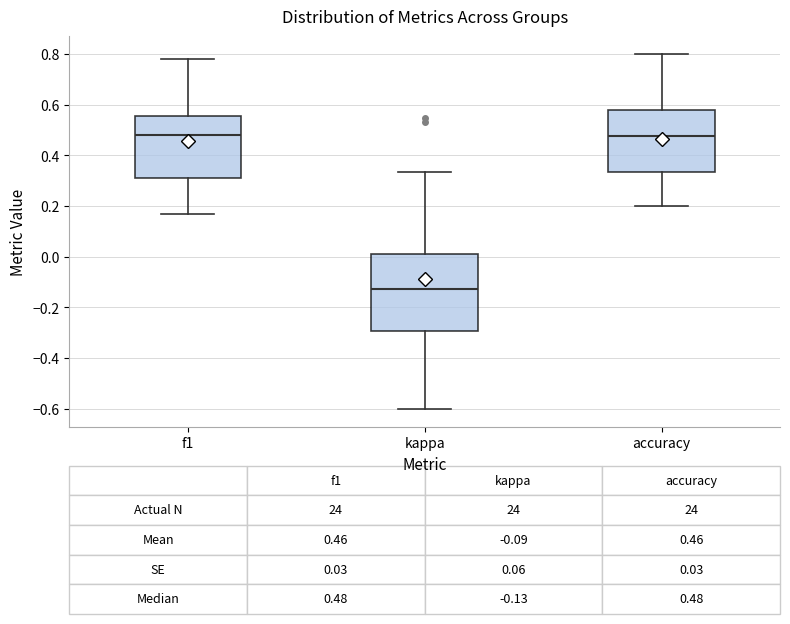

Comparing the boxes themselves (not the whiskers), which one is the tallest?

kappa